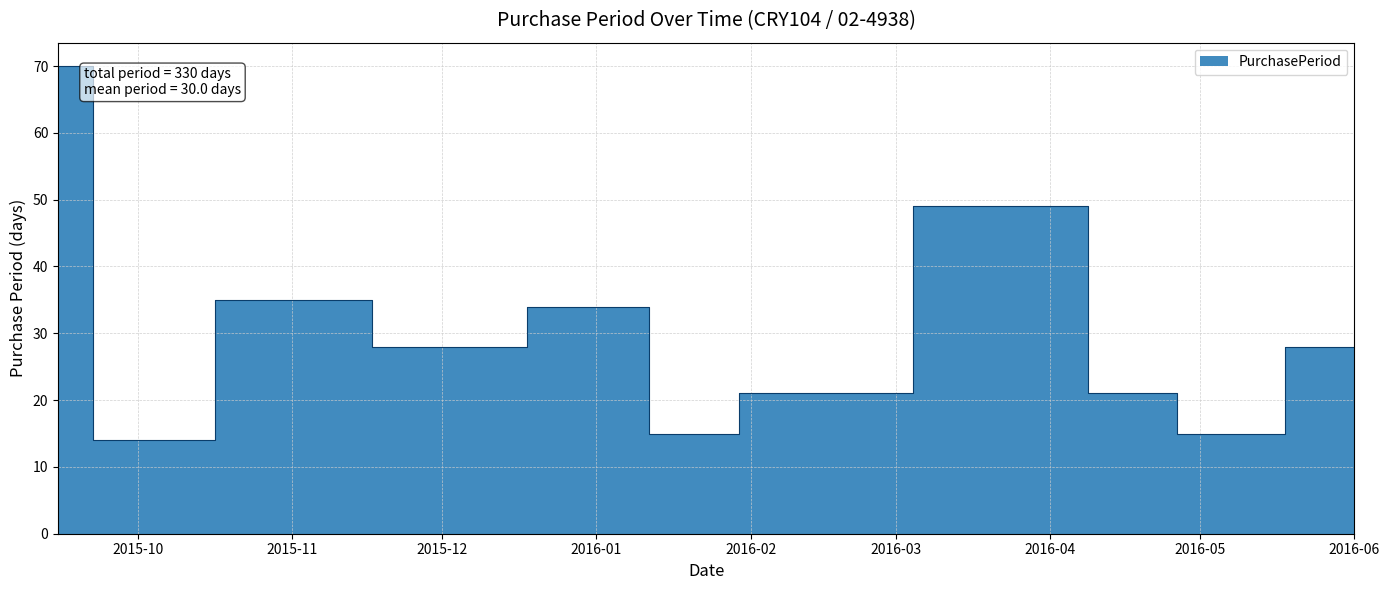

List the labels in order of value, smallest first.

2015-09-29, 2016-01-19, 2016-05-04, 2016-02-09, 2016-04-19, 2015-12-01, 2016-06-01, 2016-01-04, 2015-11-03, 2016-03-29, 2015-09-15